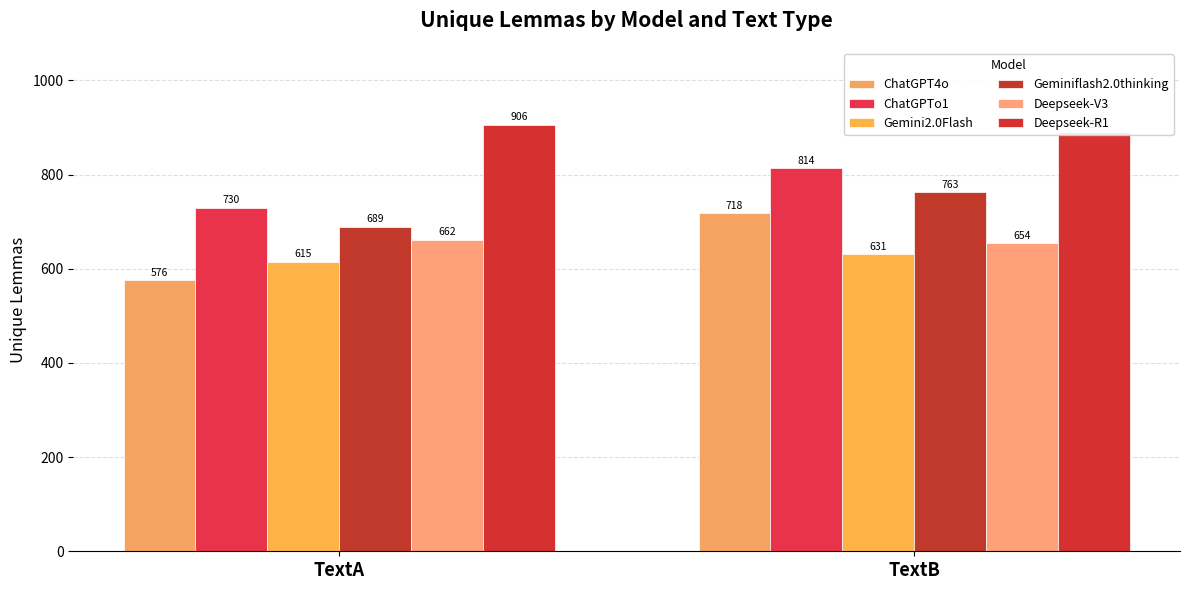

What is the spread (max minus min) of values at TextA?

330